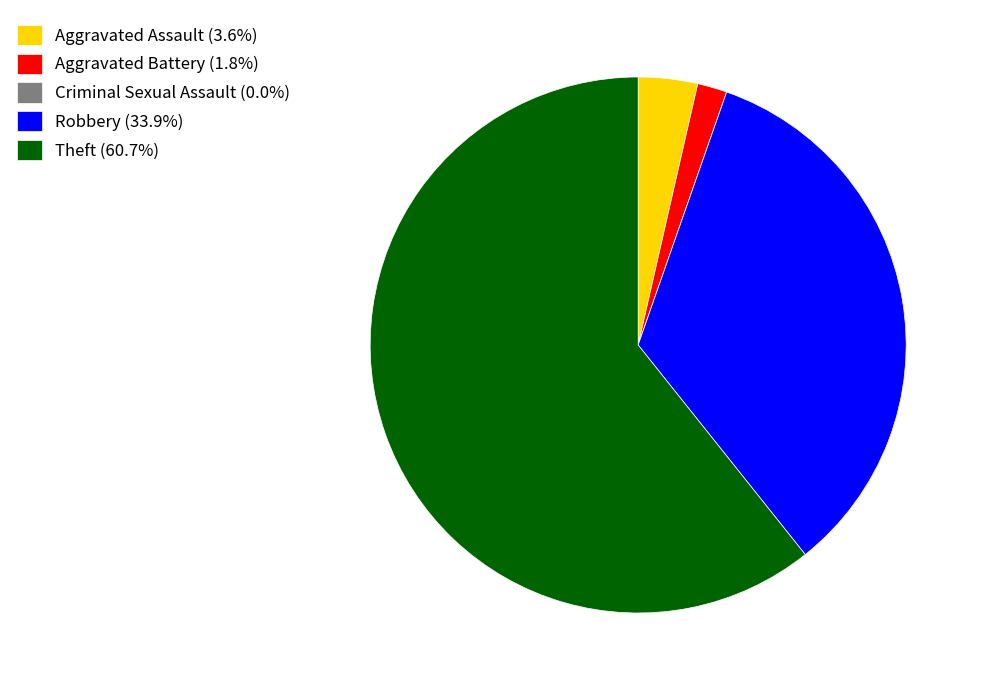

Do Aggravated Assault (3.6%) and Aggravated Battery (1.8%) together represent more than half of the pie?

No